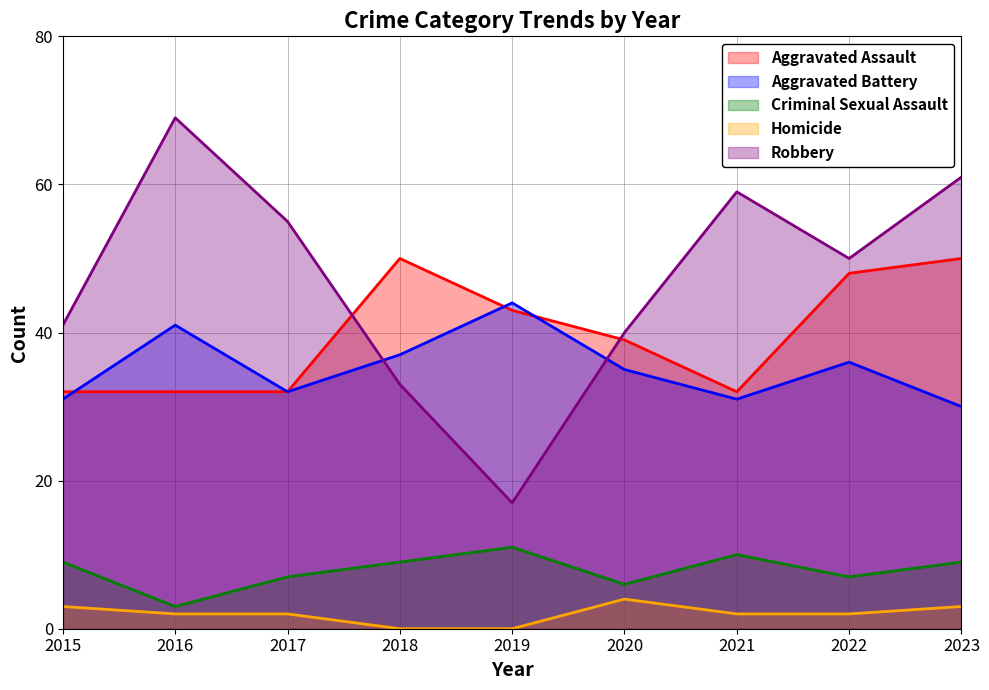

What is the difference between the maximum and minimum values in the Aggravated Assault series?

18